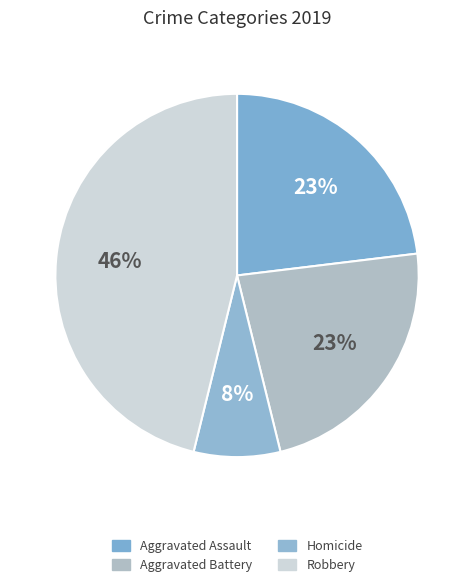

The Aggravated Assault slice represents 37% of the pie. True or false?

False